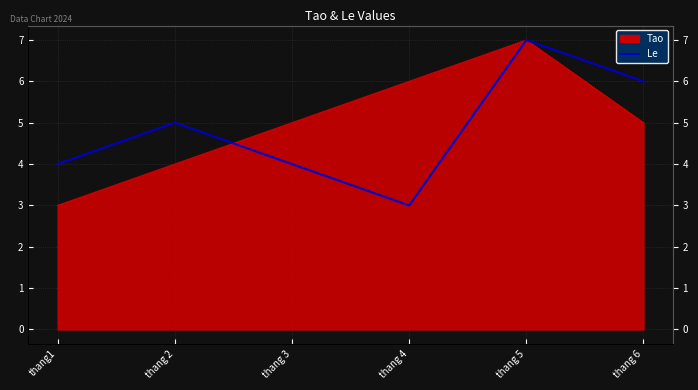

How many points are higher than both their immediate neighbors (excluding endpoints)?

2